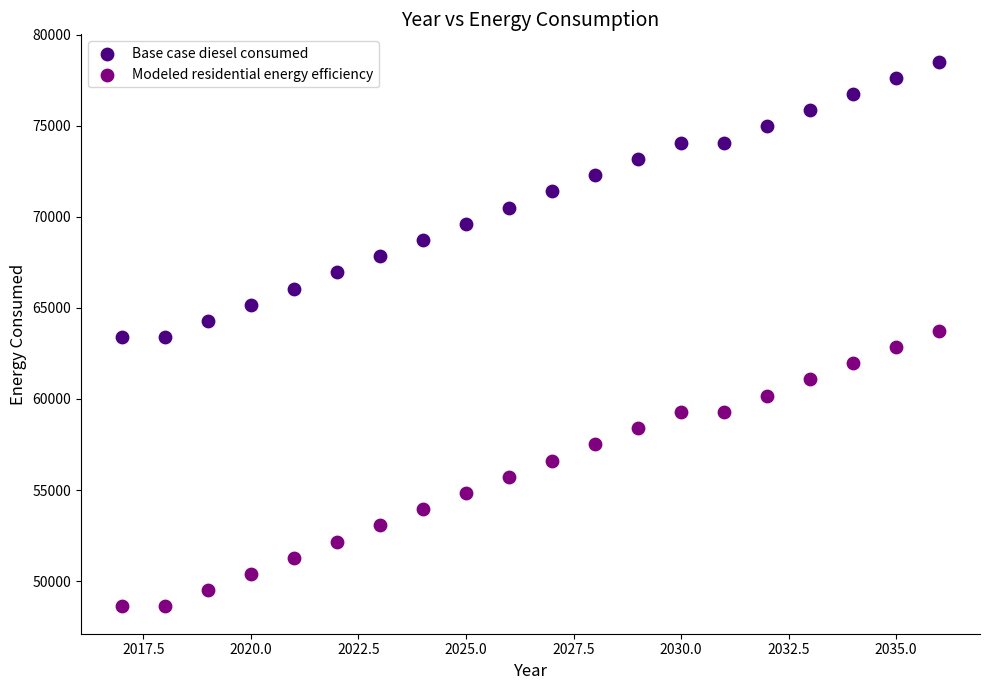

What is the X range (max minus min) for the scatter plot?

19.0